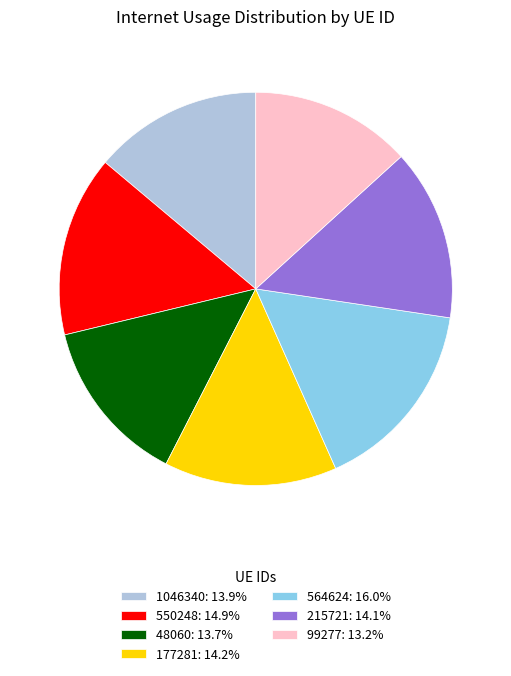

Is there any slice that represents more than half of the pie?

No